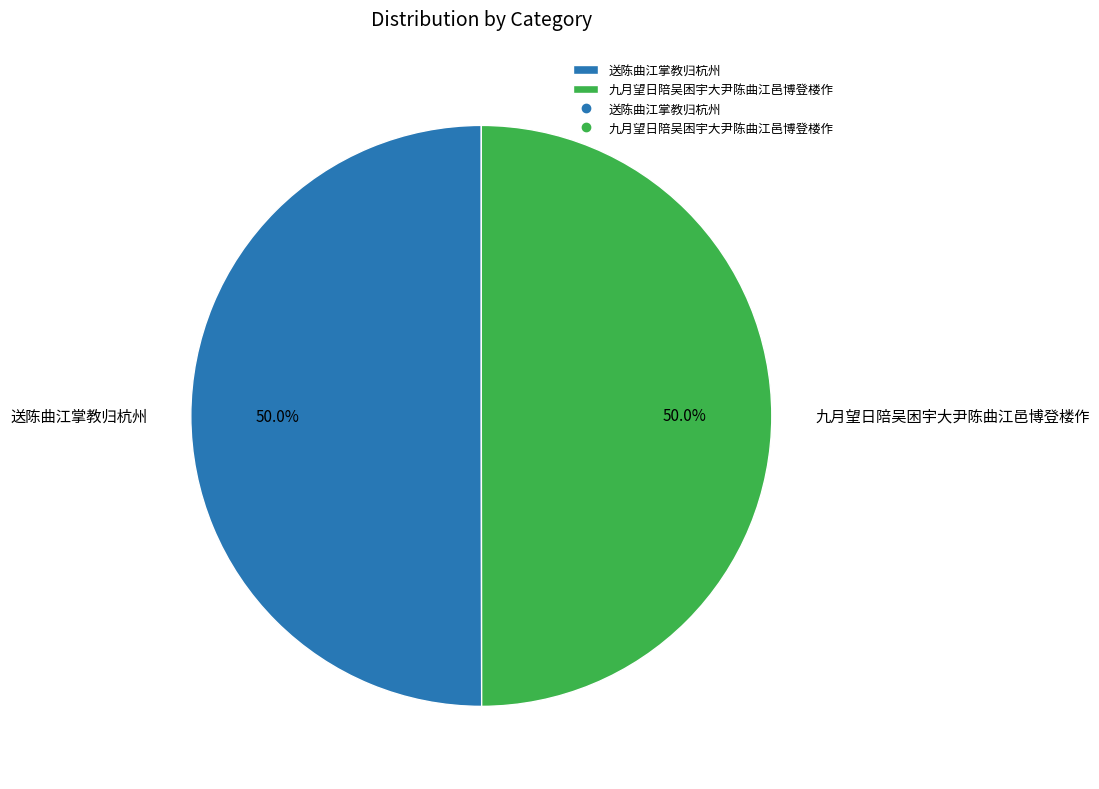

The 送陈曲江掌教归杭州 slice represents 55% of the pie. True or false?

False